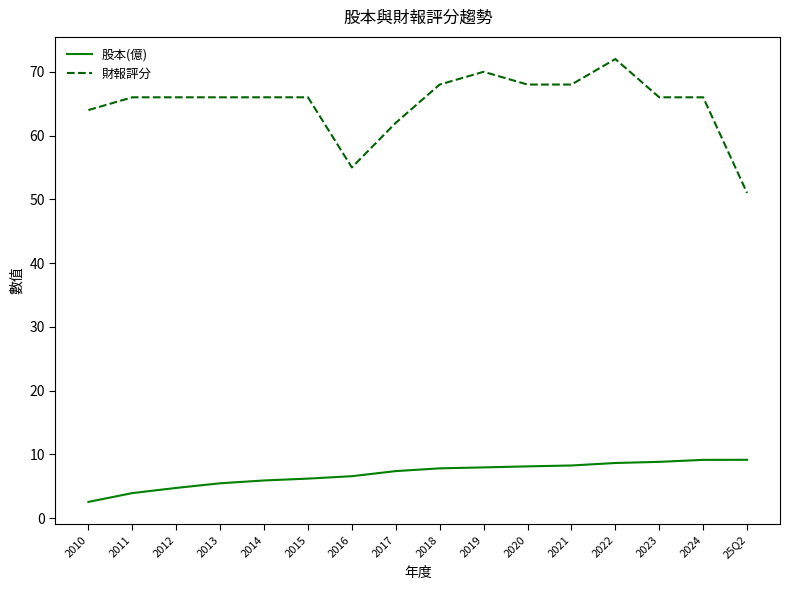

What position from the left is 2022?

13